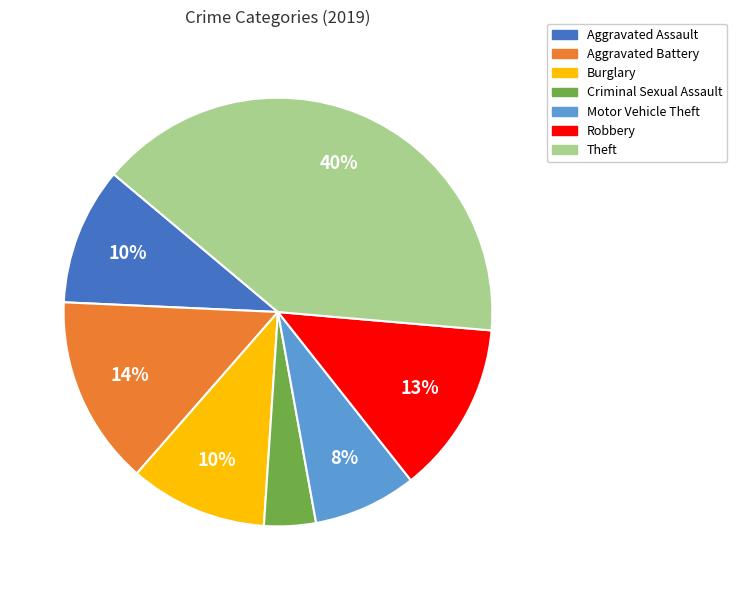

Between Criminal Sexual Assault and Robbery, which is larger?

Robbery